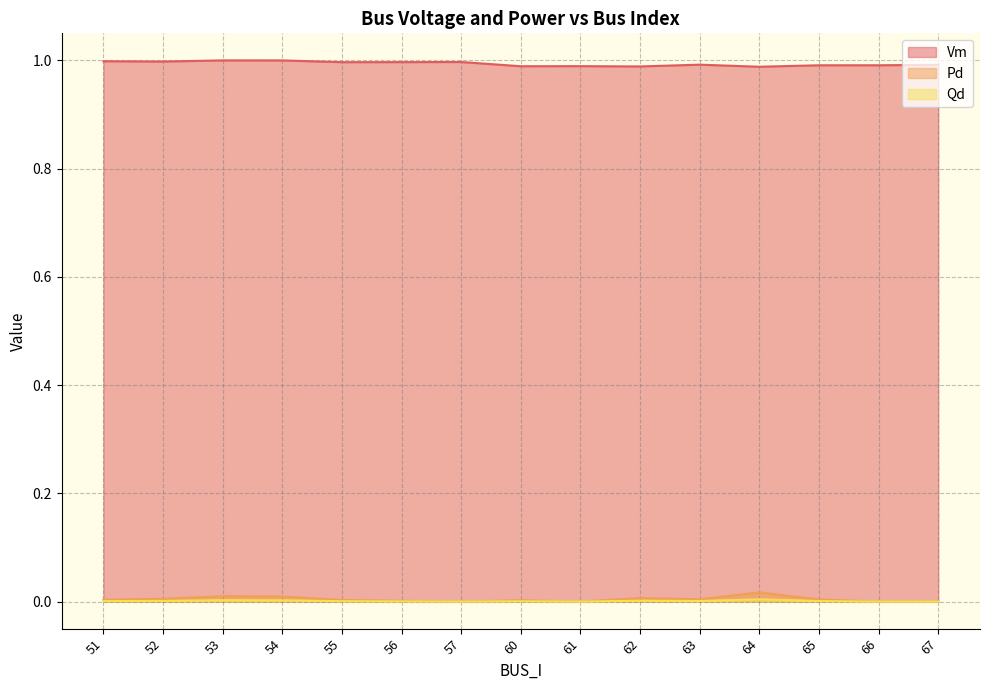

How many interior local valleys does the Vm series have?

4